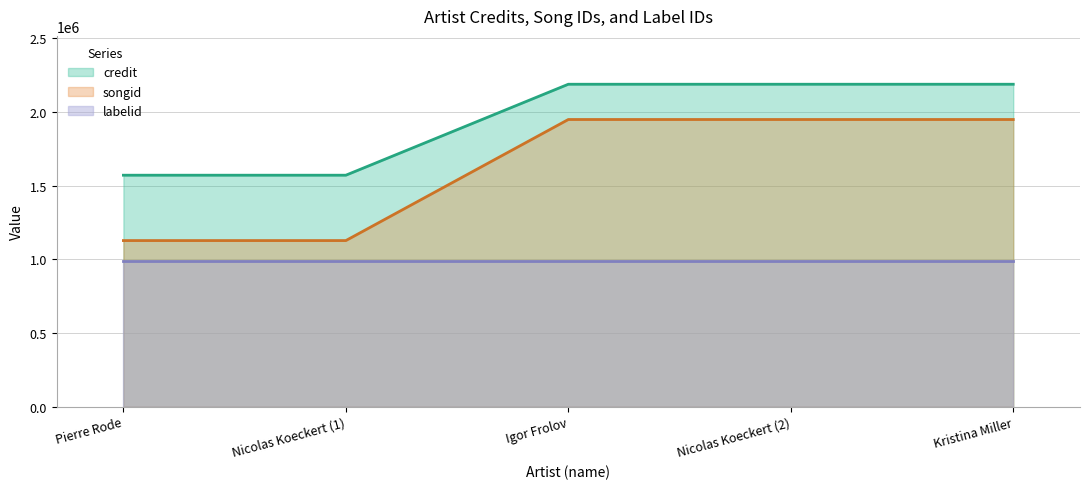

At how many categories does at least one series exceed 1284628?

5